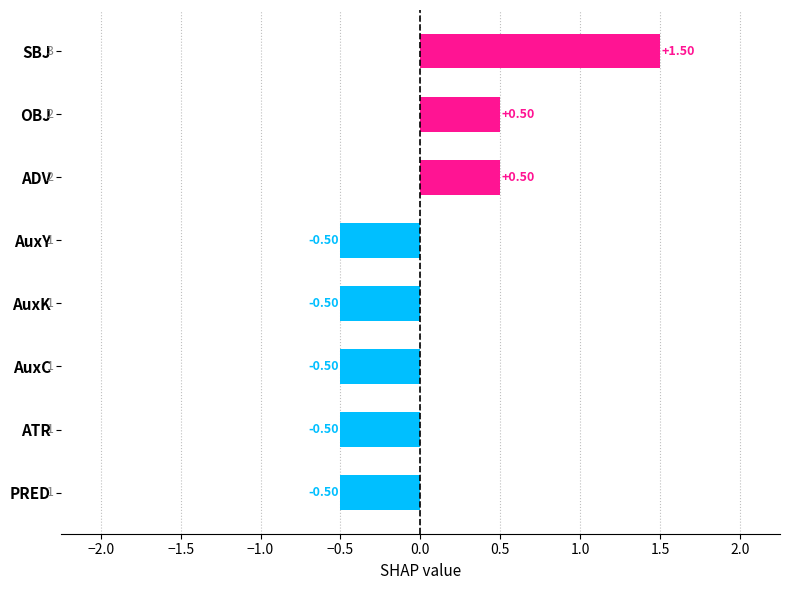

How many distinct data groups are displayed?

1